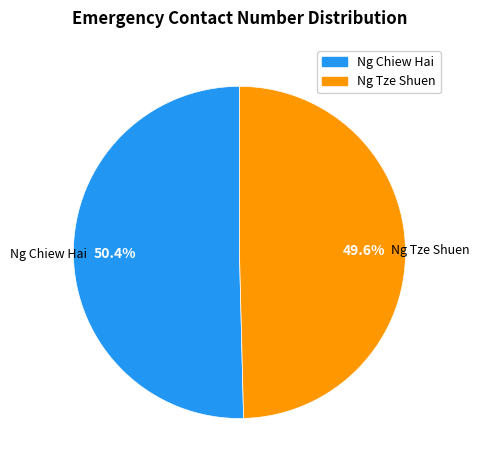

How many segments does this pie chart have?

2